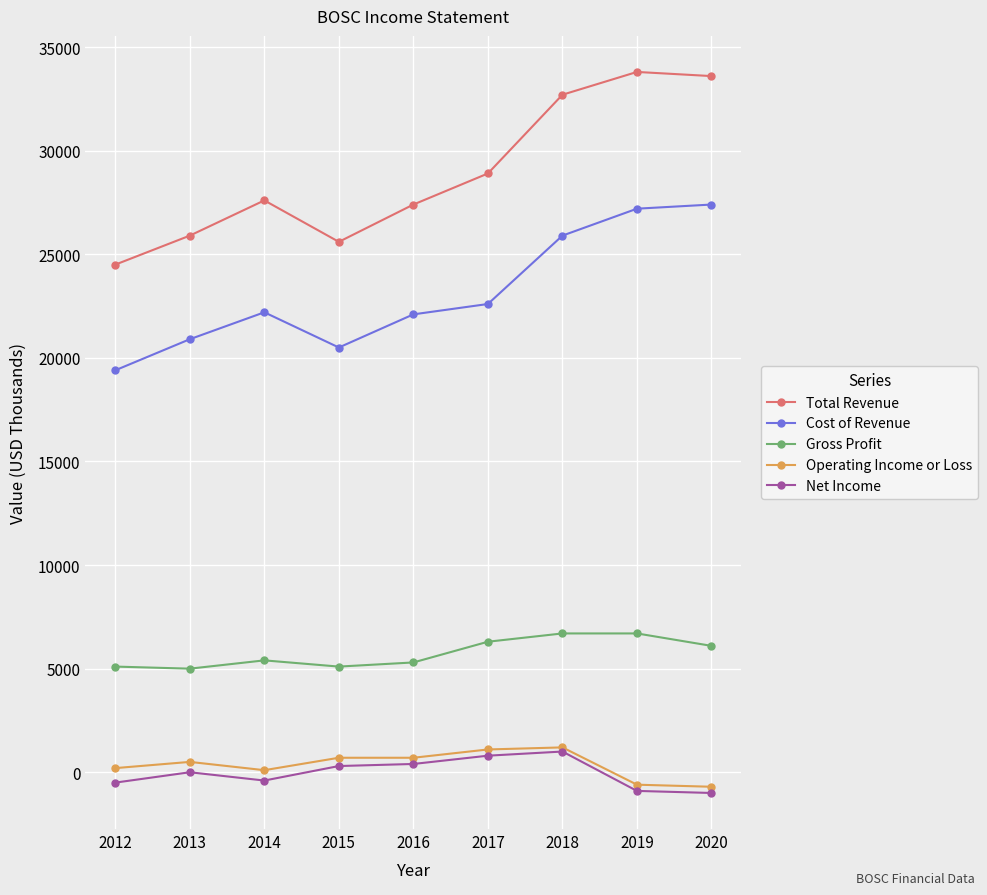

What are all the series names shown in the legend?

Total Revenue, Cost of Revenue, Gross Profit, Operating Income or Loss, Net Income